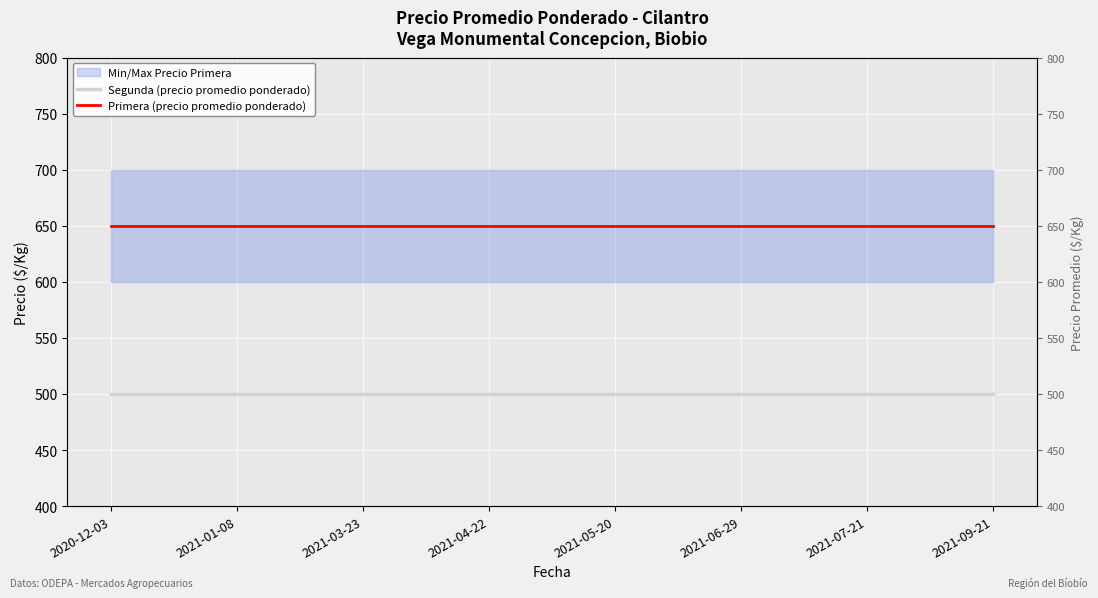

Which series has the largest range (max minus min)?

Segunda (precio promedio ponderado)